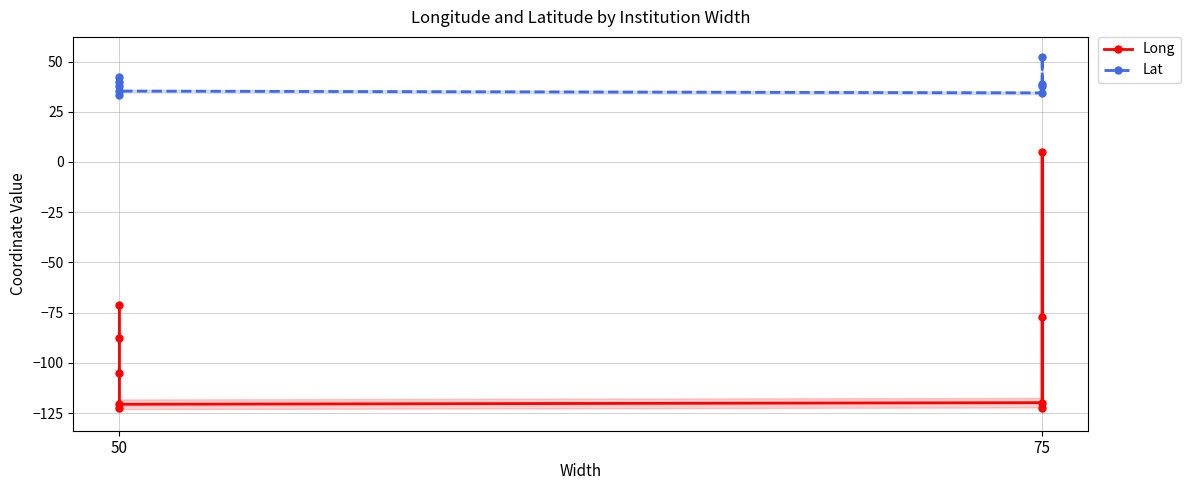

The value of Lat at 5 is 15.7. True or false?

False